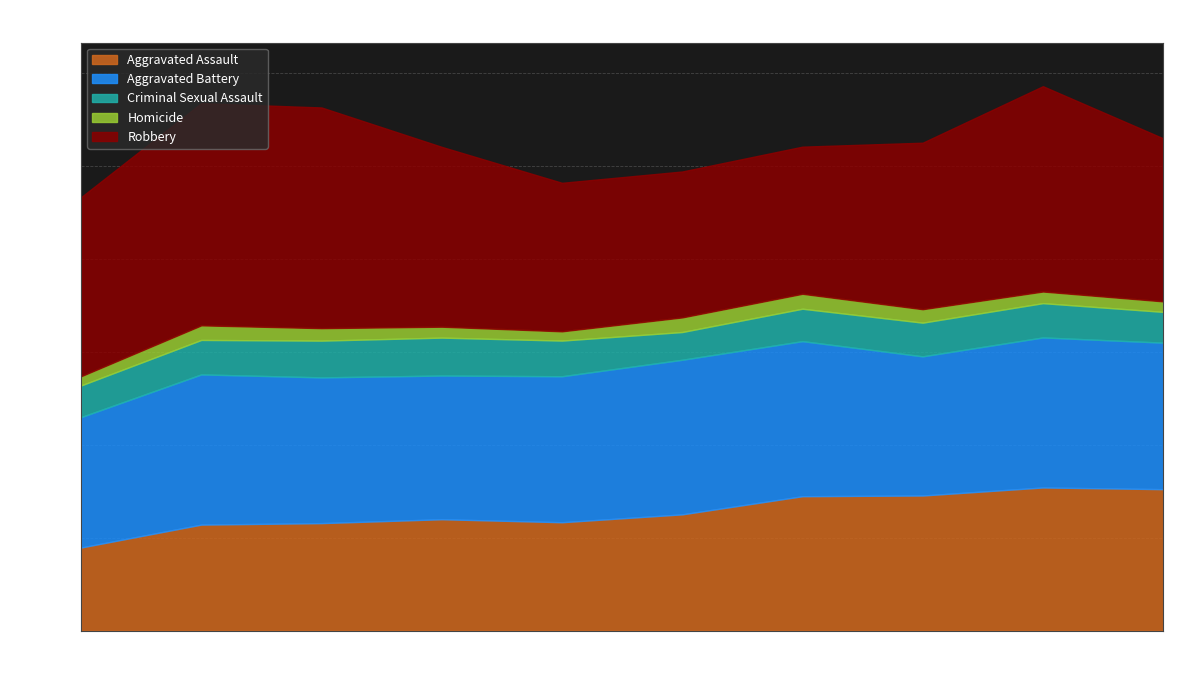

What is the minimum value for Aggravated Battery?

7019